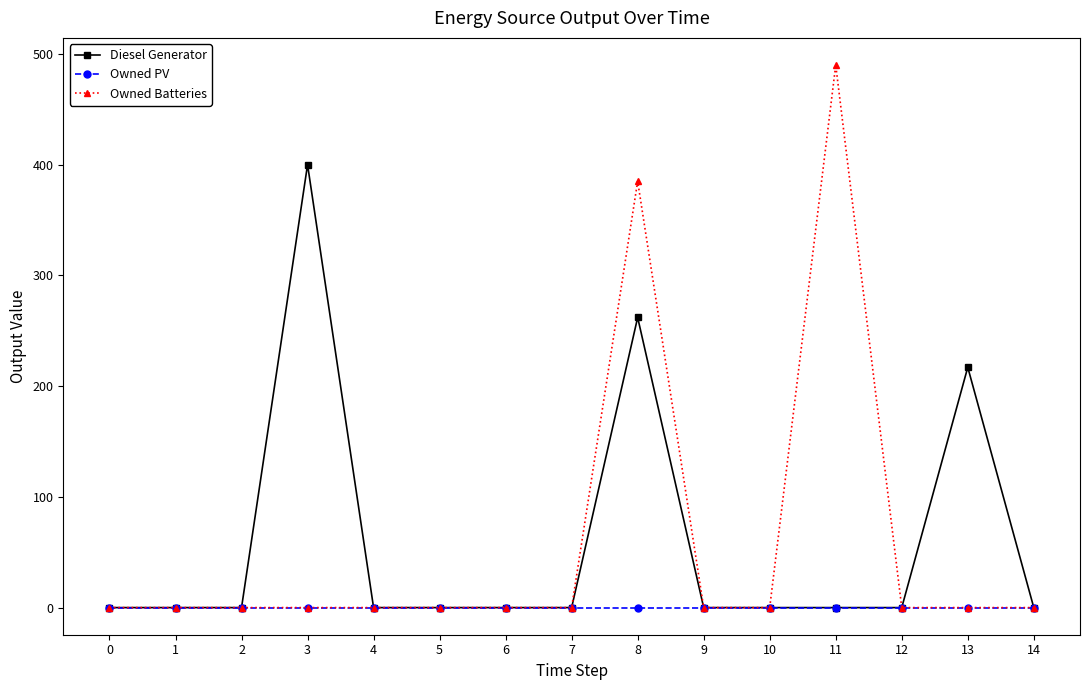

What is the difference between the maximum and minimum values in the Owned Batteries series?

490.0